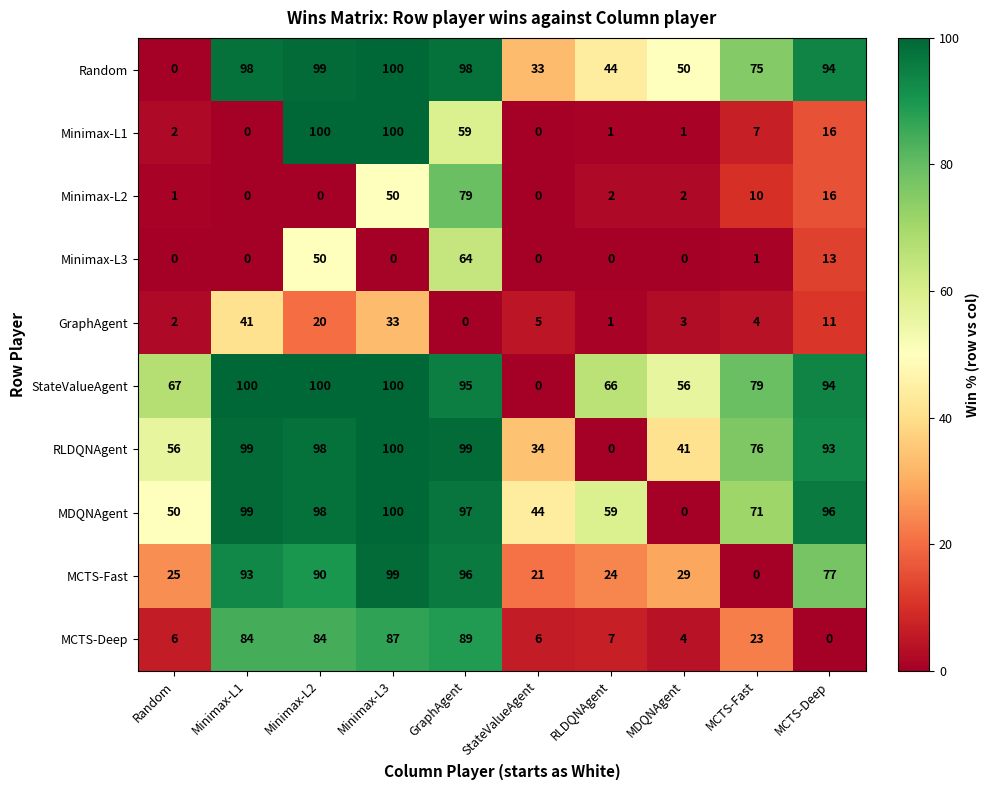

How many distinct data groups are displayed?

10